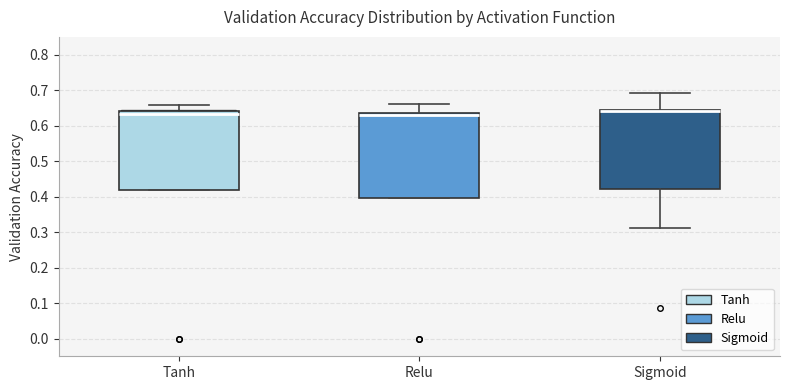

Reading left to right, transcribe this box plot: for each box, give where its median line is, the range the box spans, and where its two whiskers end, as read against the y-axis. The values are not printed on the chart, so give them approximately, as read against the axis.

Tanh: median 0.63, box 0.42 to 0.64, whiskers 0.42 to 0.66
Relu: median 0.63 (just below the box's upper edge), box 0.40 to 0.63, whiskers 0.40 to 0.66
Sigmoid: median 0.64, box 0.42 to 0.65, whiskers 0.31 to 0.69